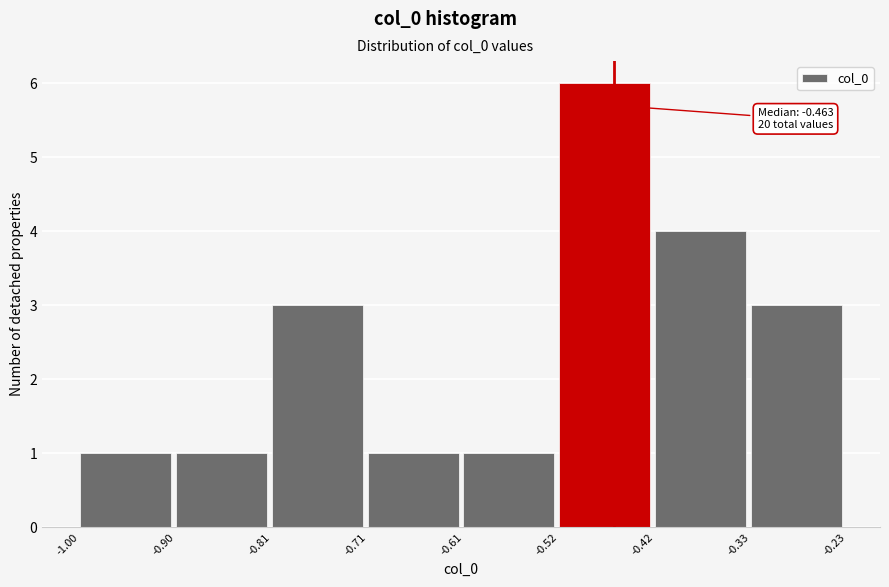

Over which range of the x-axis is the bar tallest?

-0.52 to -0.42